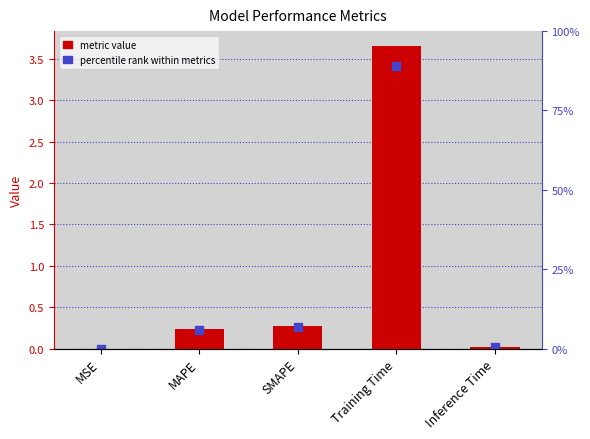

Is the value of col_1 at MAPE greater than the value of percentile rank at MAPE?

Yes